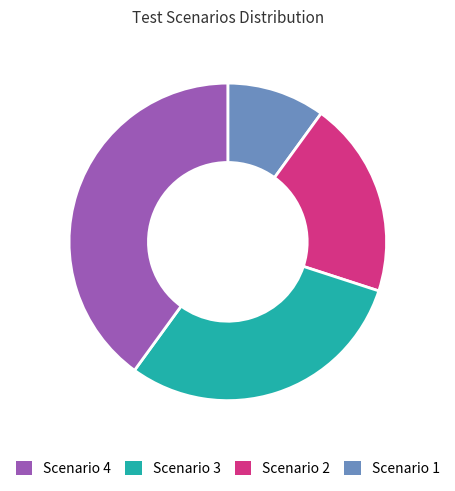

Count the number of slices in the pie.

4